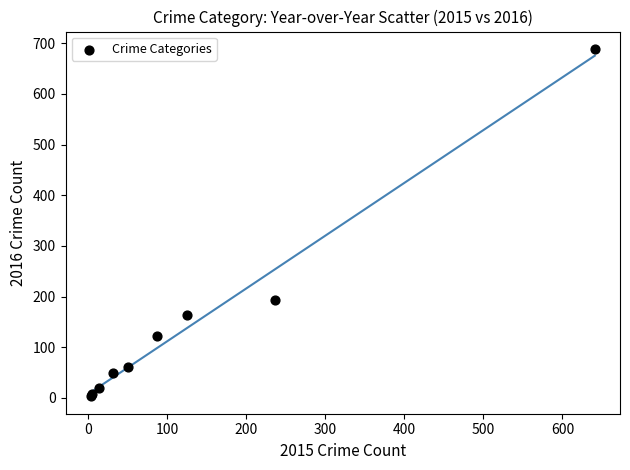

What Y value in the scatter plot is closest to 346?

194